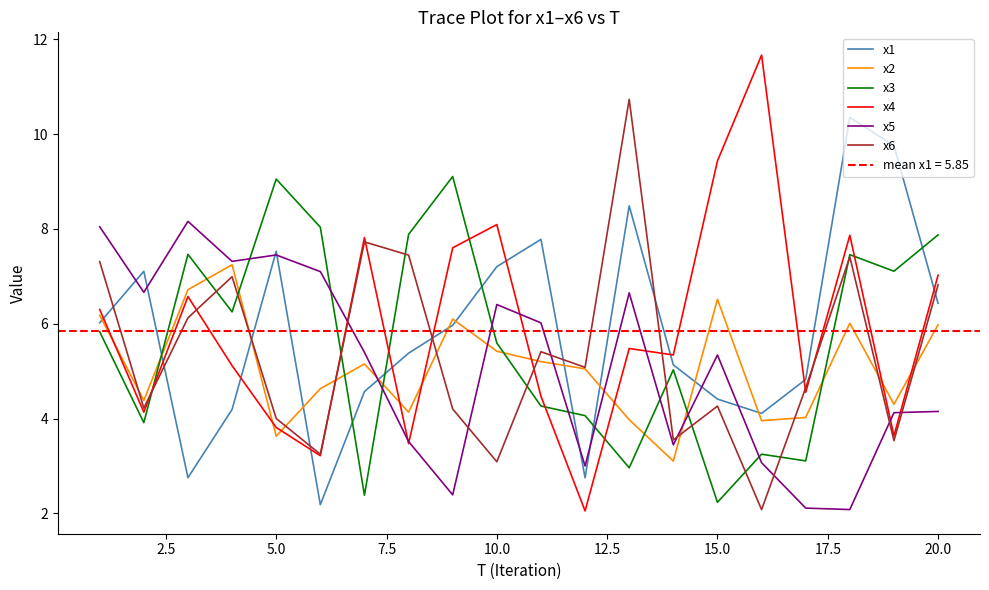

What is the approximate value of x6 at 5.0?

4.0